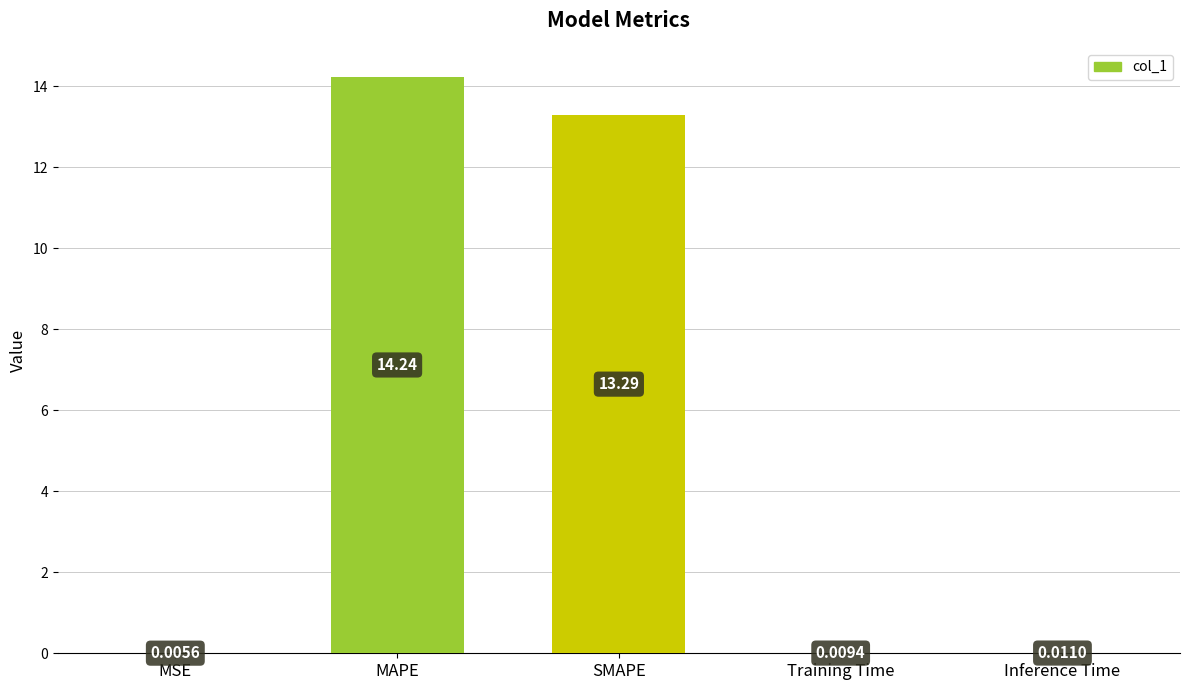

What is the greatest value displayed?

14.2